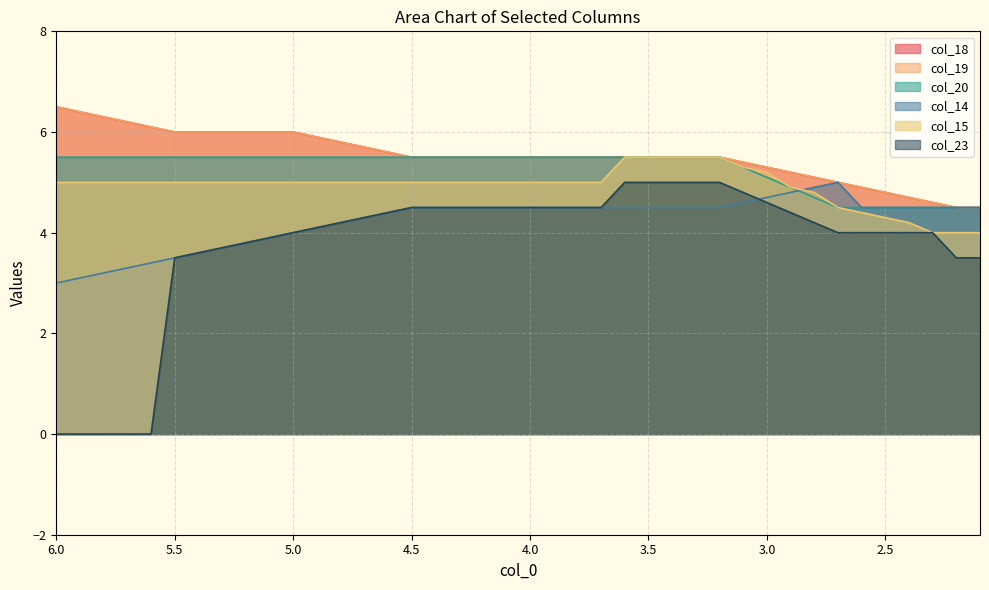

Reading left to right, what are all the values shown in this chart?

col_18: 6.5	6.4	6.3	6.2	6.1	6.0	6.0	6.0	6.0	6.0	6.0	5.9	5.8	5.7	5.6	5.5	5.5	5.5	5.5	5.5	5.5	5.5	5.5	5.5	5.5	5.5	5.5	5.5	5.5	5.4	5.3	5.2	5.1	5.0	4.9	4.8	4.7	4.6	4.5	4.5
col_19: 6.5	6.4	6.3	6.2	6.1	6.0	6.0	6.0	6.0	6.0	6.0	5.9	5.8	5.7	5.6	5.5	5.5	5.5	5.5	5.5	5.5	5.5	5.5	5.5	5.5	5.5	5.5	5.5	5.5	5.4	5.3	5.2	5.1	5.0	4.9	4.8	4.7	4.6	4.5	4.5
col_20: 5.5	5.5	5.5	5.5	5.5	5.5	5.5	5.5	5.5	5.5	5.5	5.5	5.5	5.5	5.5	5.5	5.5	5.5	5.5	5.5	5.5	5.5	5.5	5.5	5.5	5.5	5.5	5.5	5.5	5.3	5.1	4.9	4.7	4.5	4.5	4.5	4.5	4.5	4.5	4.5
col_14: 3.0	3.1	3.2	3.3	3.4	3.5	3.6	3.7	3.8	3.9	4.0	4.1	4.2	4.3	4.4	4.5	4.5	4.5	4.5	4.5	4.5	4.5	4.5	4.5	4.5	4.5	4.5	4.5	4.5	4.6	4.7	4.8	4.9	5.0	4.5	4.5	4.5	4.5	4.5	4.5
col_15: 5.0	5.0	5.0	5.0	5.0	5.0	5.0	5.0	5.0	5.0	5.0	5.0	5.0	5.0	5.0	5.0	5.0	5.0	5.0	5.0	5.0	5.0	5.0	5.0	5.5	5.5	5.5	5.5	5.5	5.3	5.2	4.9	4.8	4.5	4.4	4.3	4.2	4.0	4.0	4.0
col_23: 0.0	0.0	0.0	0.0	0.0	3.5	3.6	3.7	3.8	3.9	4.0	4.1	4.2	4.3	4.4	4.5	4.5	4.5	4.5	4.5	4.5	4.5	4.5	4.5	5.0	5.0	5.0	5.0	5.0	4.8	4.6	4.4	4.2	4.0	4.0	4.0	4.0	4.0	3.5	3.5